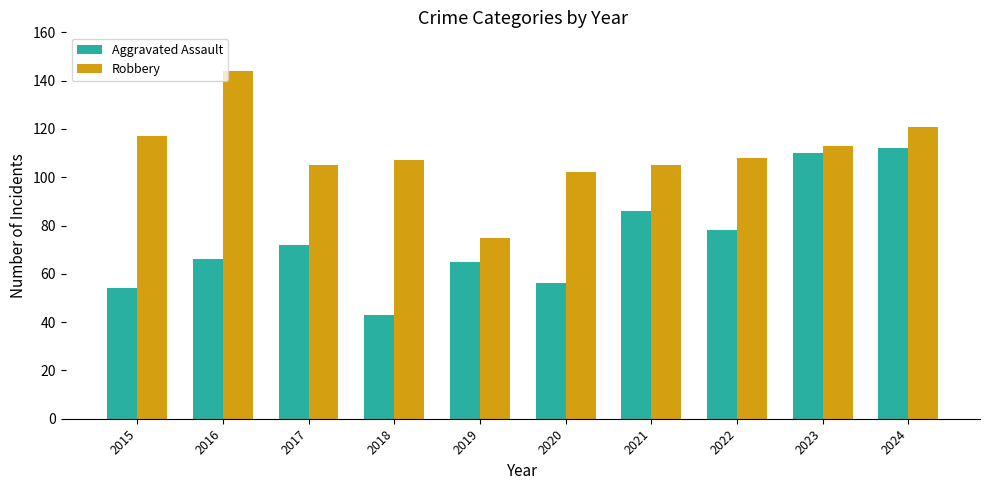

Does the chart contain stacked bars?

No